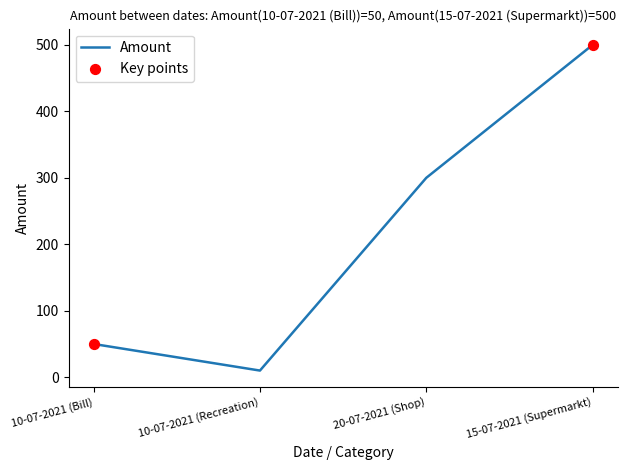

Which has a higher value, 10-07-2021 (Recreation) or 15-07-2021 (Supermarkt)?

15-07-2021 (Supermarkt)